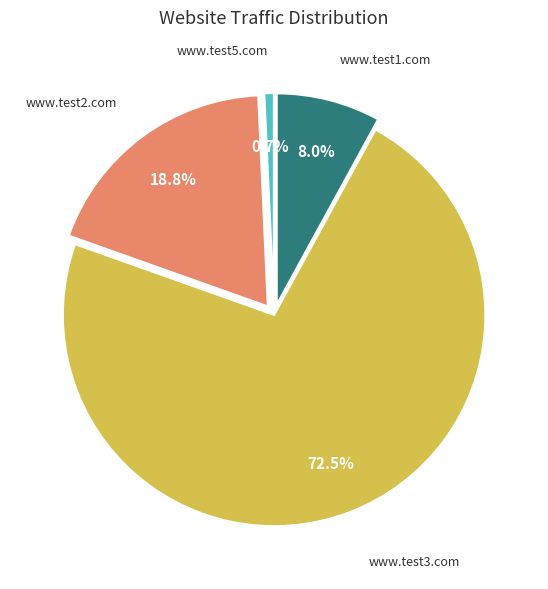

Is there a majority slice in this chart?

Yes